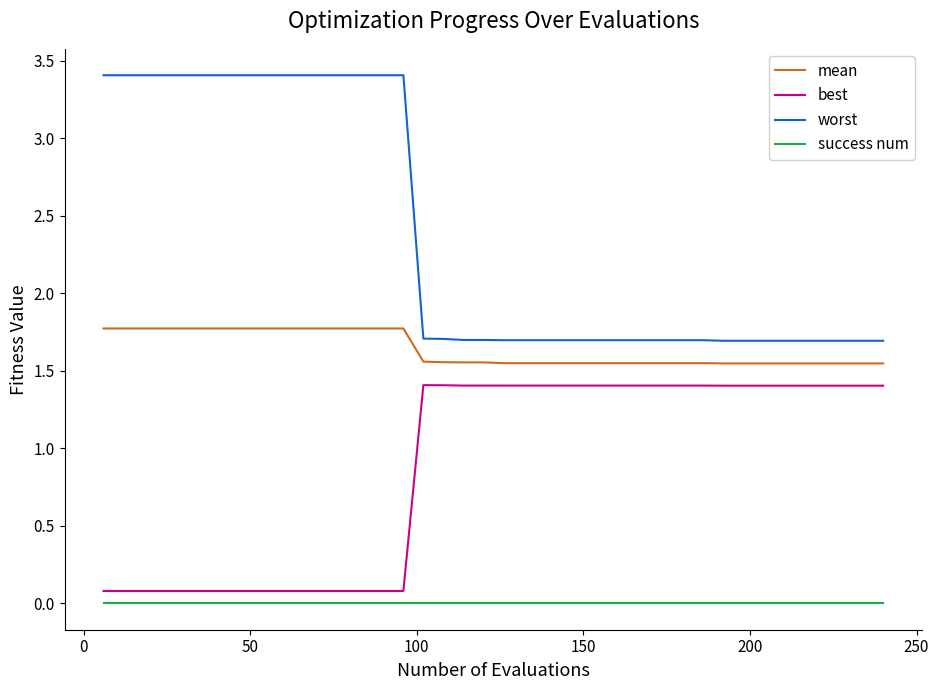

Which series has the widest spread of values?

worst